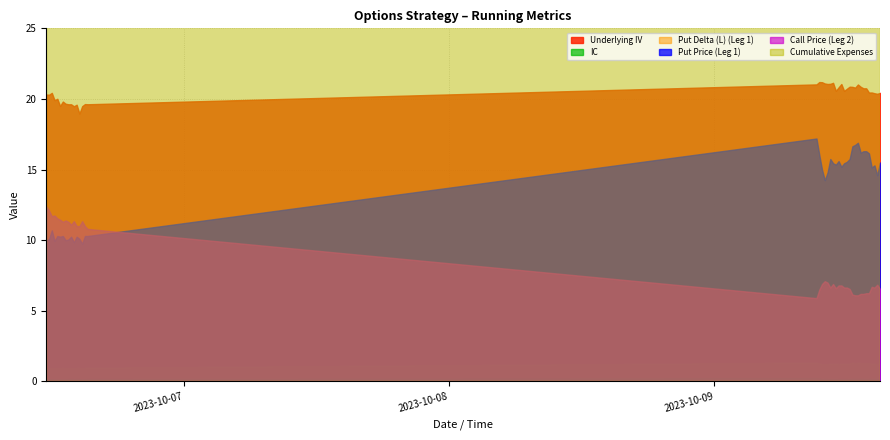

What is the lowest value of the IC series?

0.2